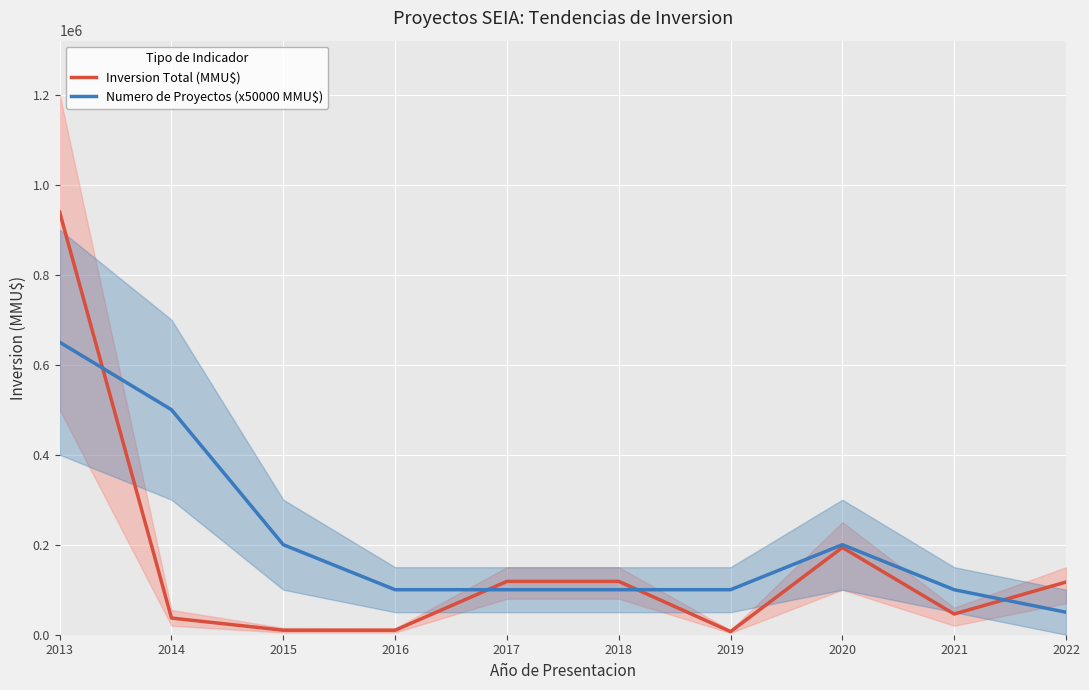

Which series ends up on top after the final intersection of Inversion Total (MMU$) and Numero de Proyectos (x50000 MMU$)?

Inversion Total (MMU$)